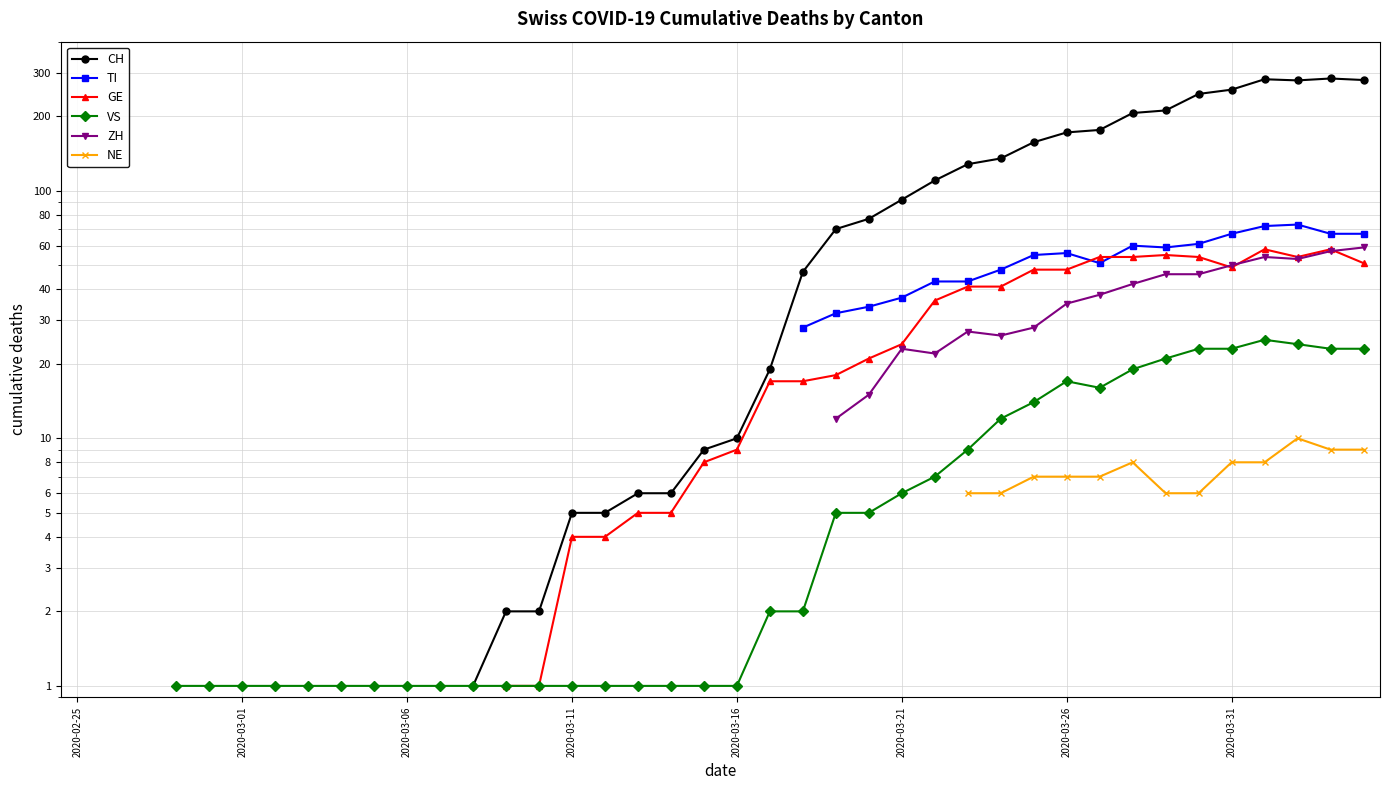

Read the NE value at 39.

9.0